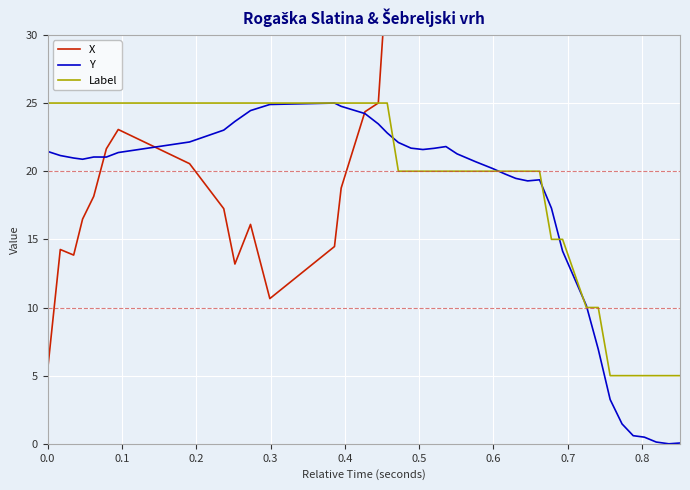

What is the lowest value of the Label series?

5.0